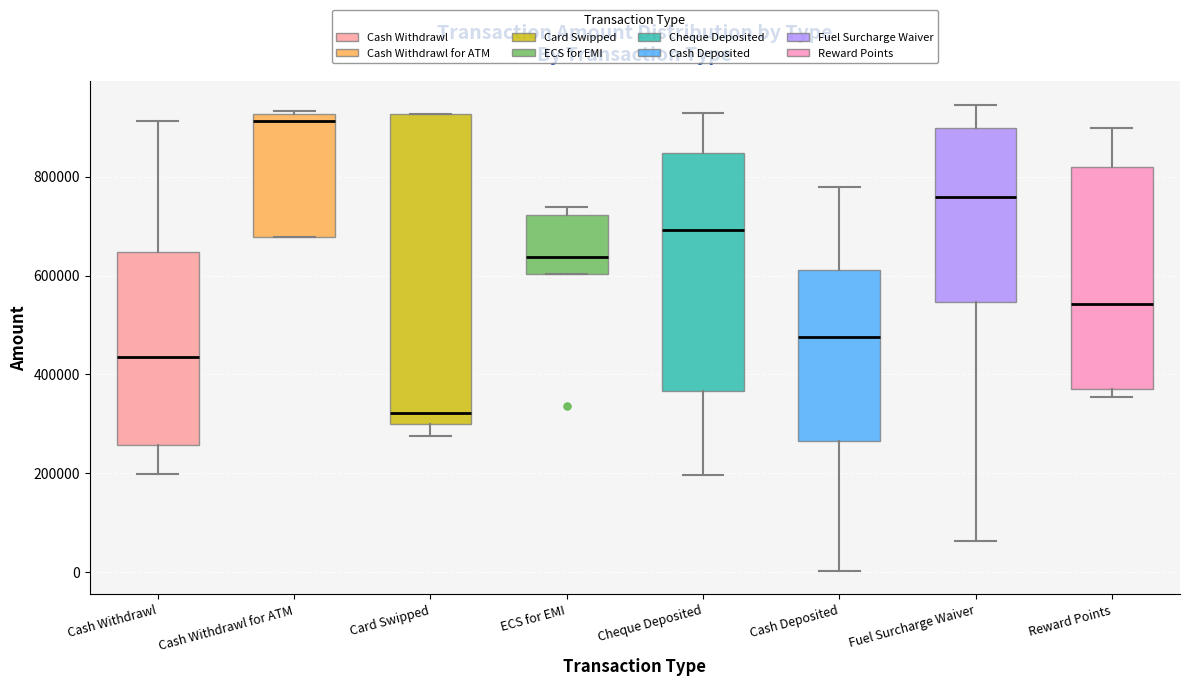

Reading left to right, read every box against the y-axis: the position of its median line, the range the box covers, and the ends of its whiskers. The values are not printed on the chart, so give them approximately, as read against the axis.

Cash Withdrawl: median 440000, box 260000 to 640000, whiskers 200000 to 920000
Cash Withdrawl for ATM: median 920000 (just below the box's upper edge), box 680000 to 920000, whiskers 680000 to 940000
Card Swipped: median 320000, box 300000 to 920000, whiskers 280000 to 920000
ECS for EMI: median 640000, box 600000 to 720000, whiskers 600000 to 740000
Cheque Deposited: median 700000, box 360000 to 840000, whiskers 200000 to 920000
Cash Deposited: median 480000, box 260000 to 620000, whiskers 0 to 780000
Fuel Surcharge Waiver: median 760000, box 540000 to 900000, whiskers 60000 to 940000
Reward Points: median 540000, box 380000 to 820000, whiskers 360000 to 900000